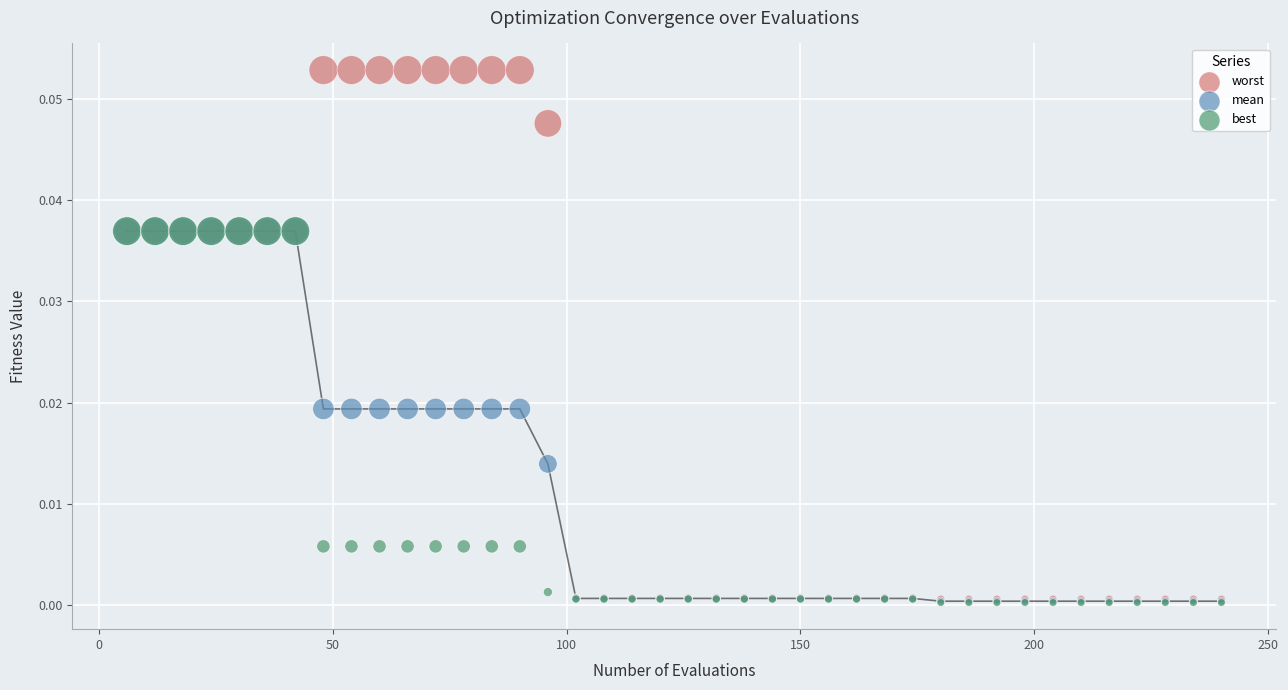

Which series has the largest Y range (max minus min)?

worst